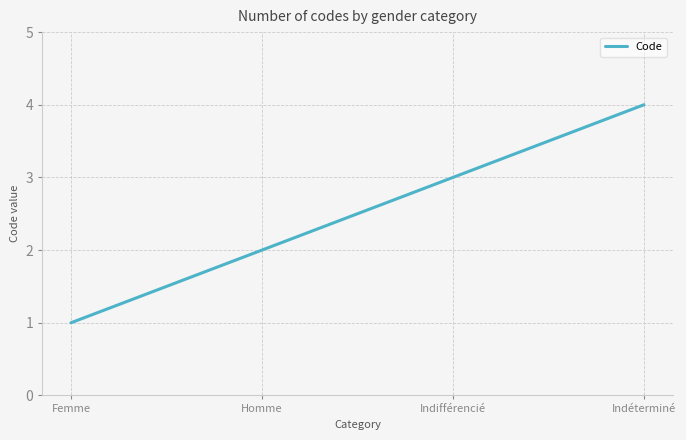

Count the values in the range 2 to 4.

3